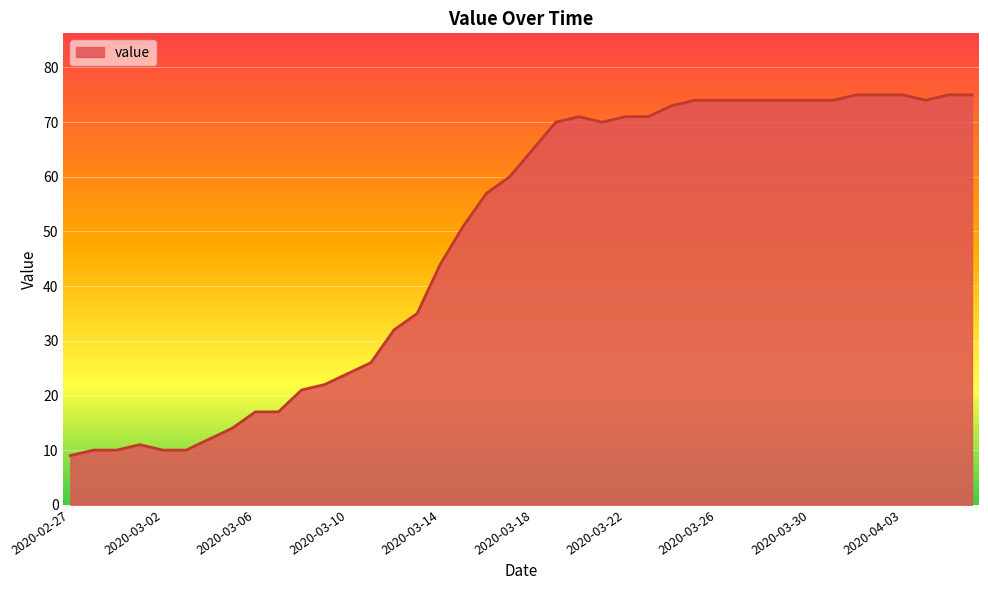

What is the maximum value shown in the chart?

75